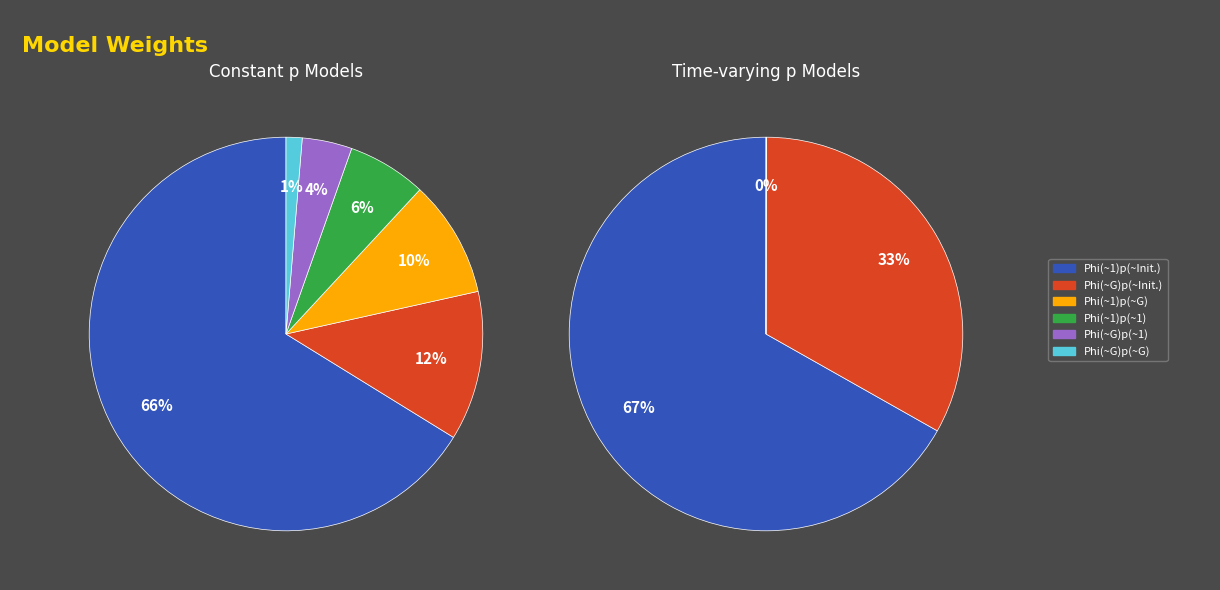

What is the largest slice in the pie chart?

Phi(~1)p(~Initials)